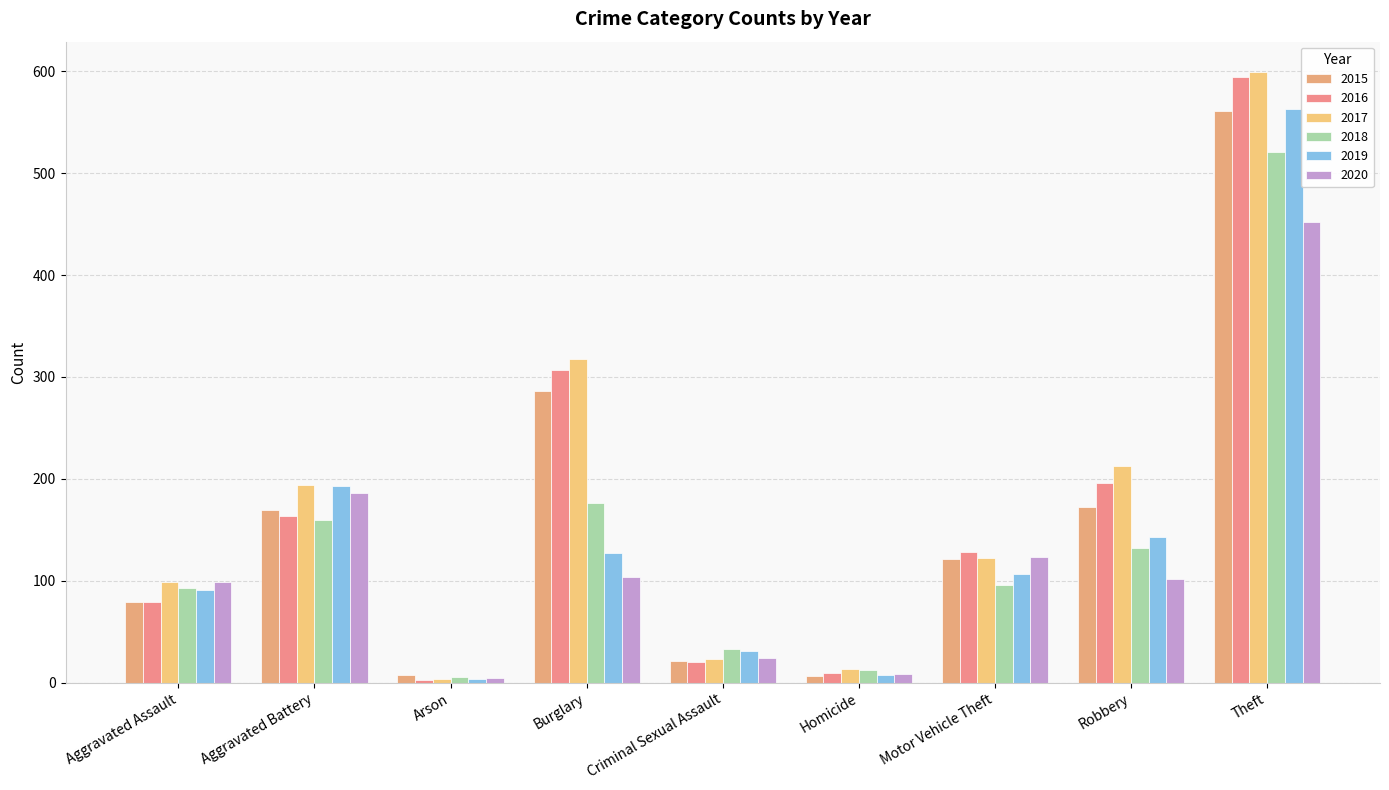

What is the difference between the highest and lowest values at Motor Vehicle Theft?

32